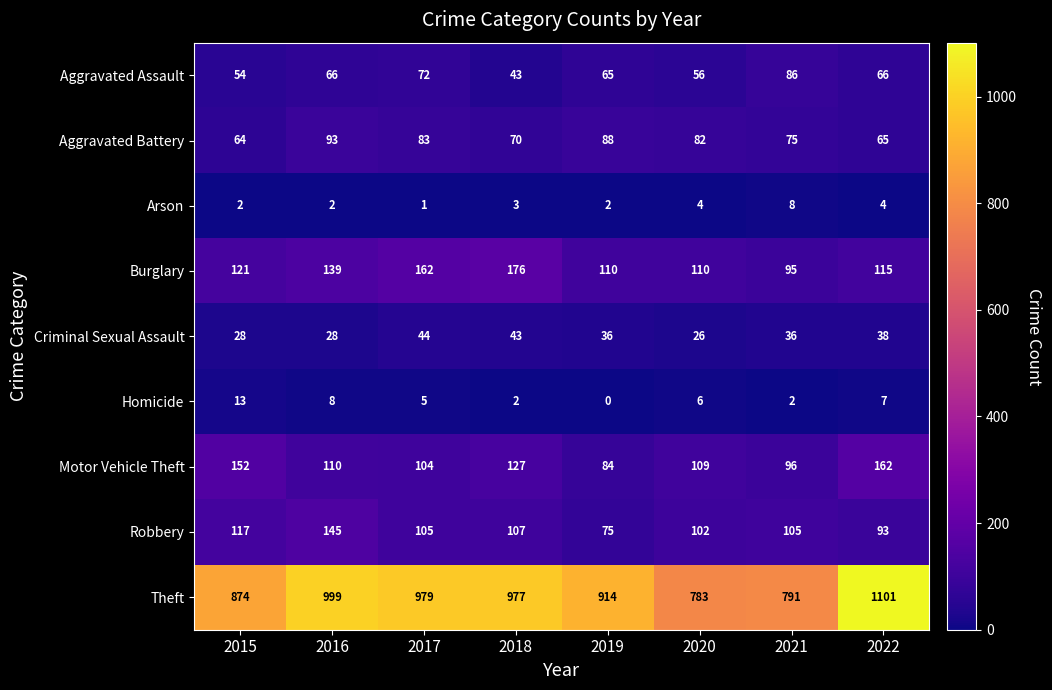

True or false: Criminal Sexual Assault has a value of 12 at 2015.

False